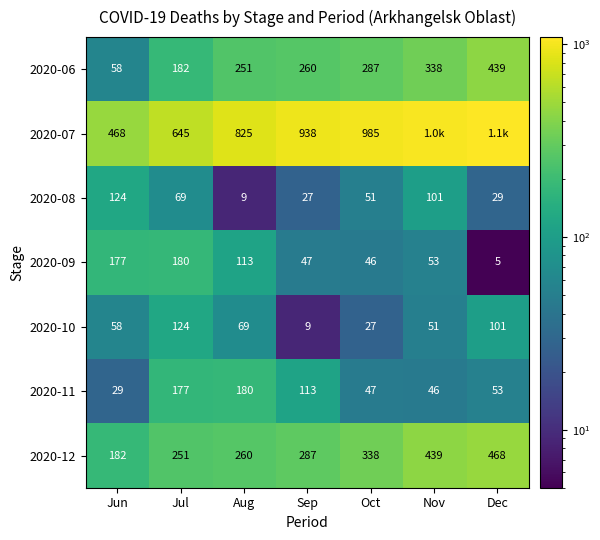

Is it true that 2020-12 equals 260 at Aug?

True